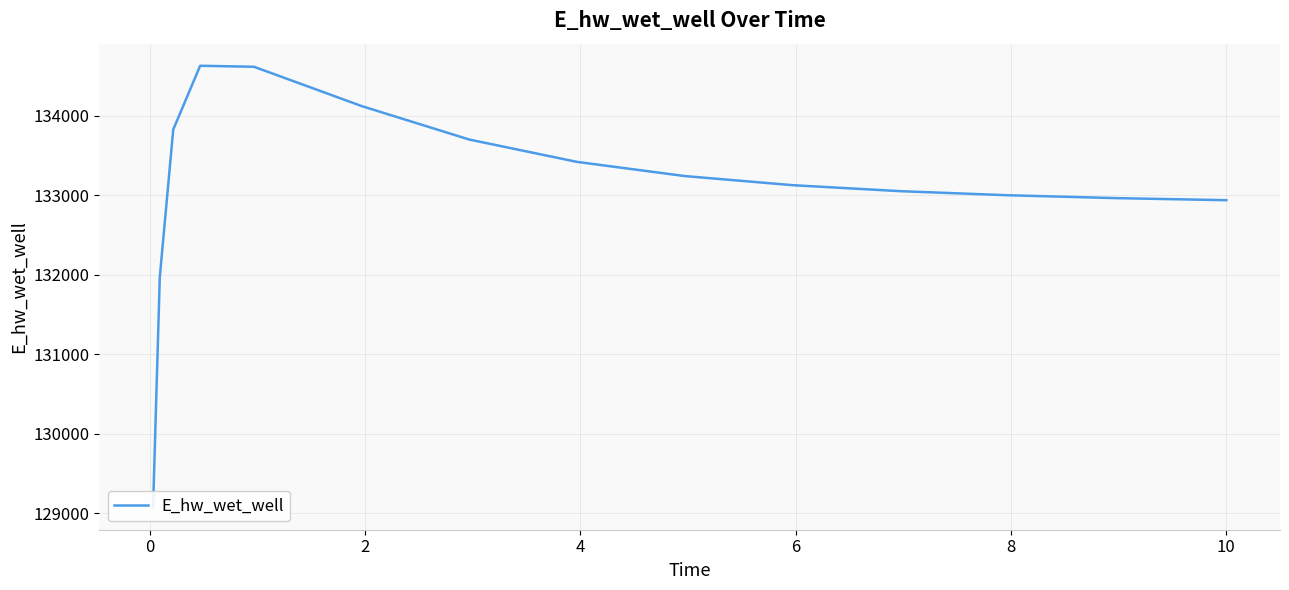

The value at 12 is 233751.6. True or false?

False